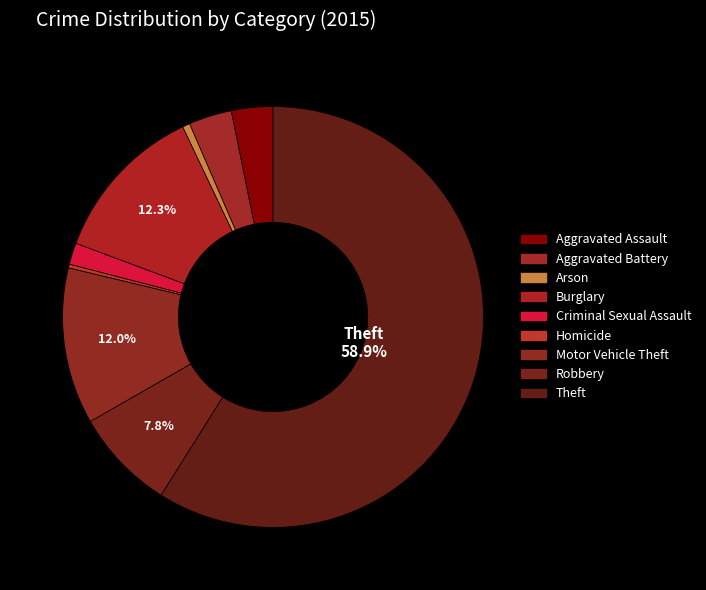

The Theft slice represents 70% of the pie. True or false?

False